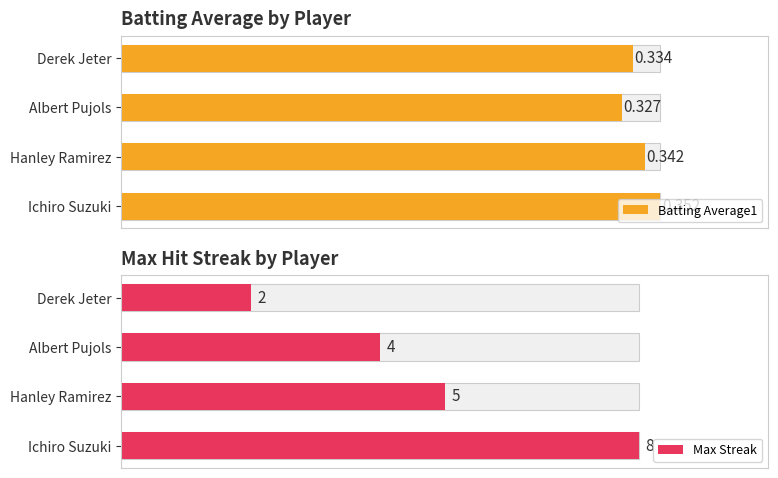

Read the Batting Average1 value at Derek Jeter.

0.3